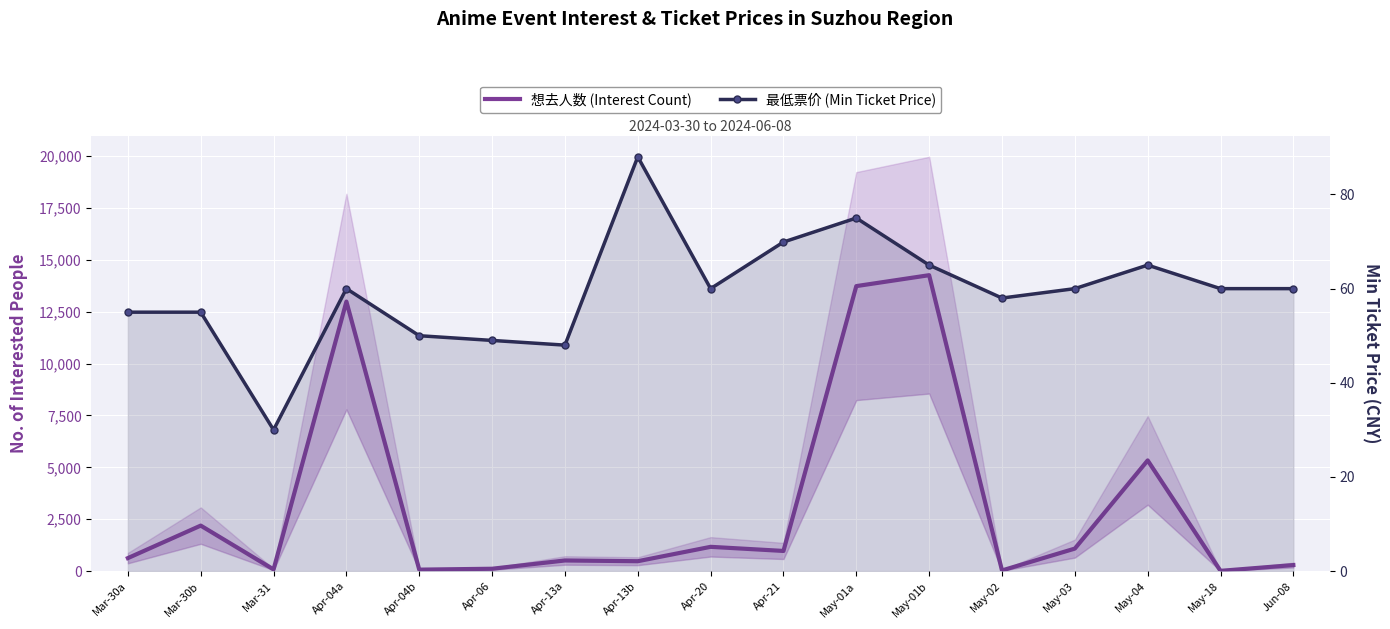

List the series in order of their peak value, lowest first.

最低票价 (Min Ticket Price), 想去人数 (Interest Count)